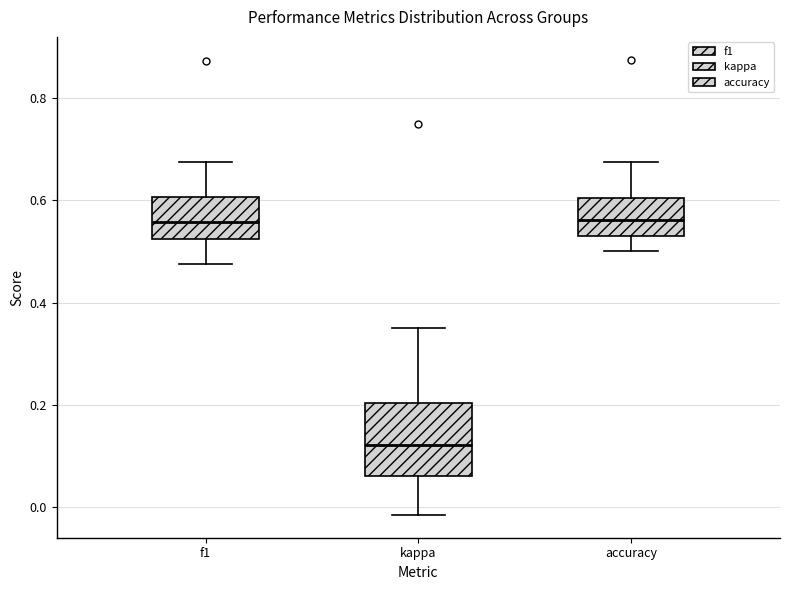

Reading left to right, read every box against the y-axis: the position of its median line, the range the box covers, and the ends of its whiskers. The values are not printed on the chart, so give them approximately, as read against the axis.

f1: median 0.56, box 0.52 to 0.60, whiskers 0.48 to 0.68
kappa: median 0.12, box 0.06 to 0.20, whiskers -0.02 to 0.34
accuracy: median 0.56, box 0.52 to 0.60, whiskers 0.50 to 0.68